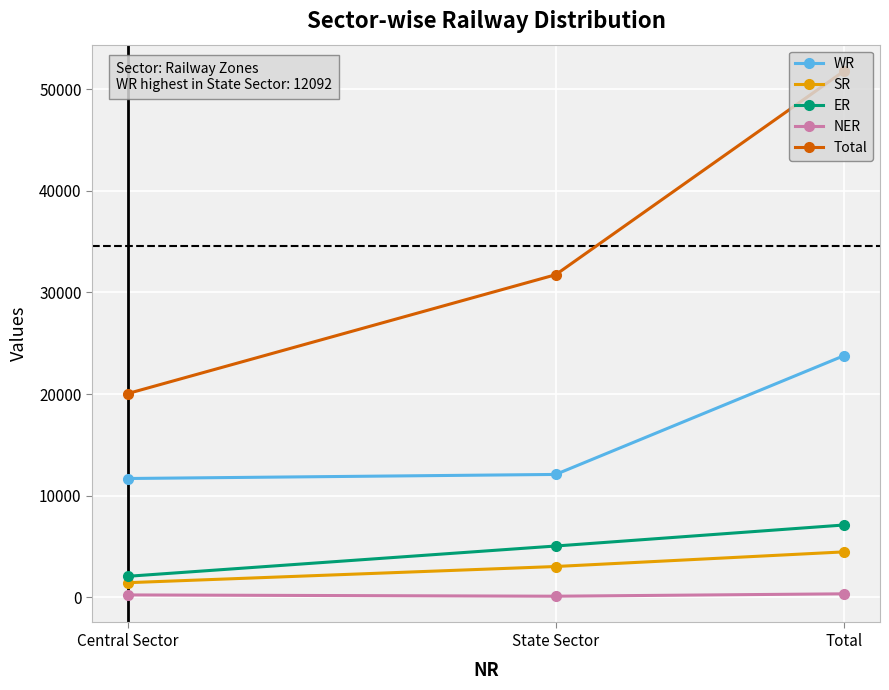

List the series in order of their peak value, lowest first.

NER, SR, ER, WR, Total